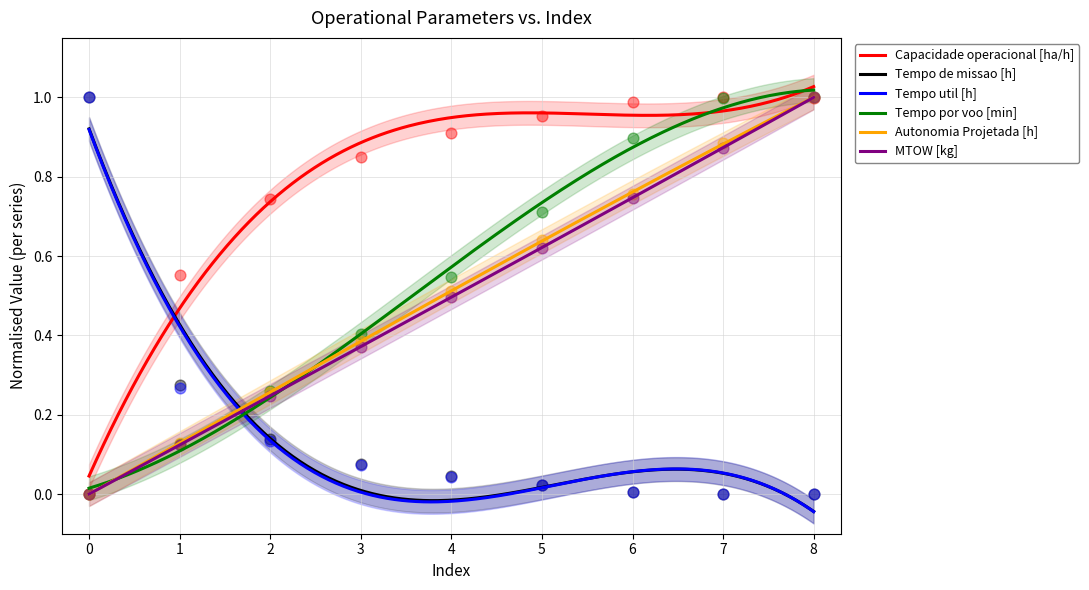

Which series contains the lowest Y value?

Capacidade operacional [ha/h]